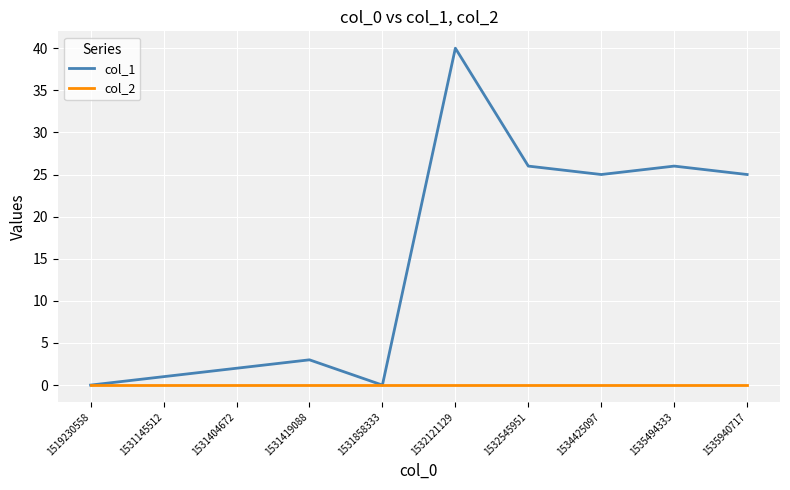

What is the total value across all series at 1531145512?

1